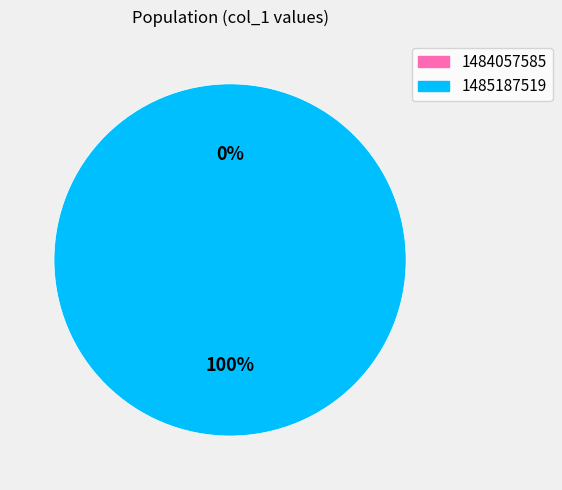

To the nearest percent, what portion does 1485187519 represent?

100%